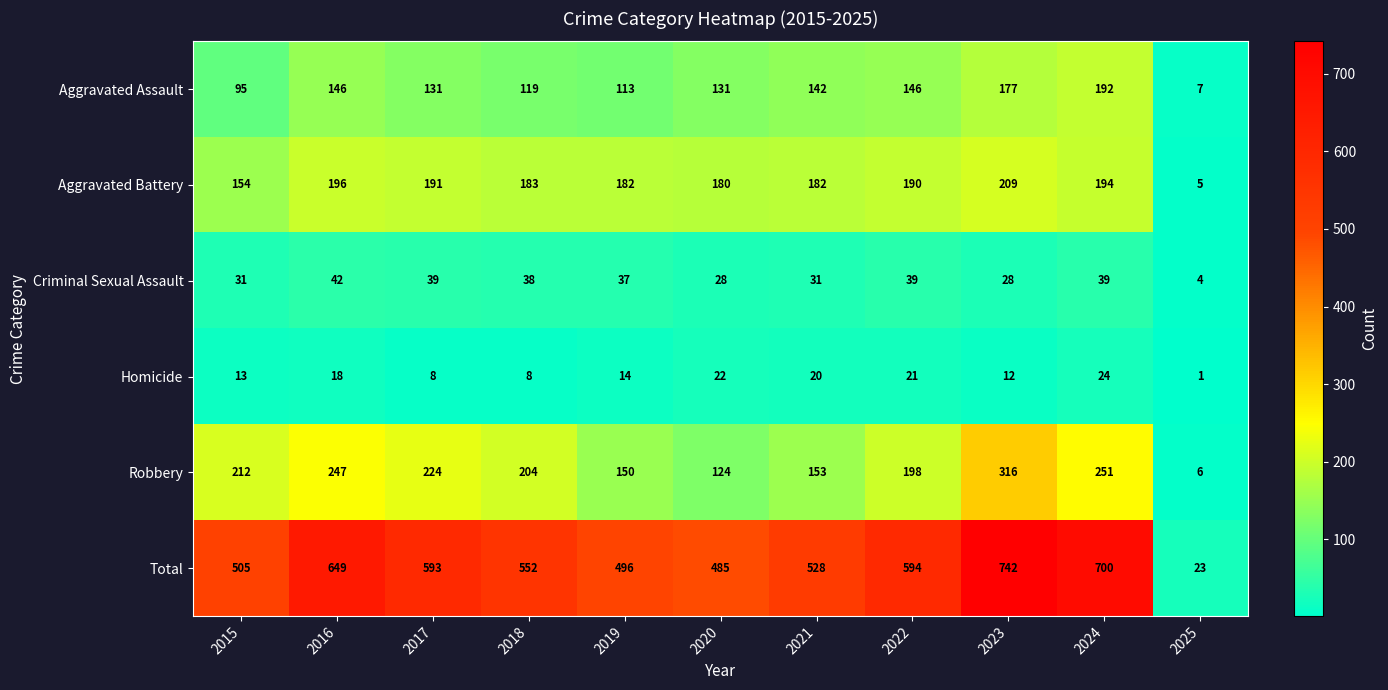

What is the difference between the Criminal Sexual Assault values at 2020 and 2022?

11